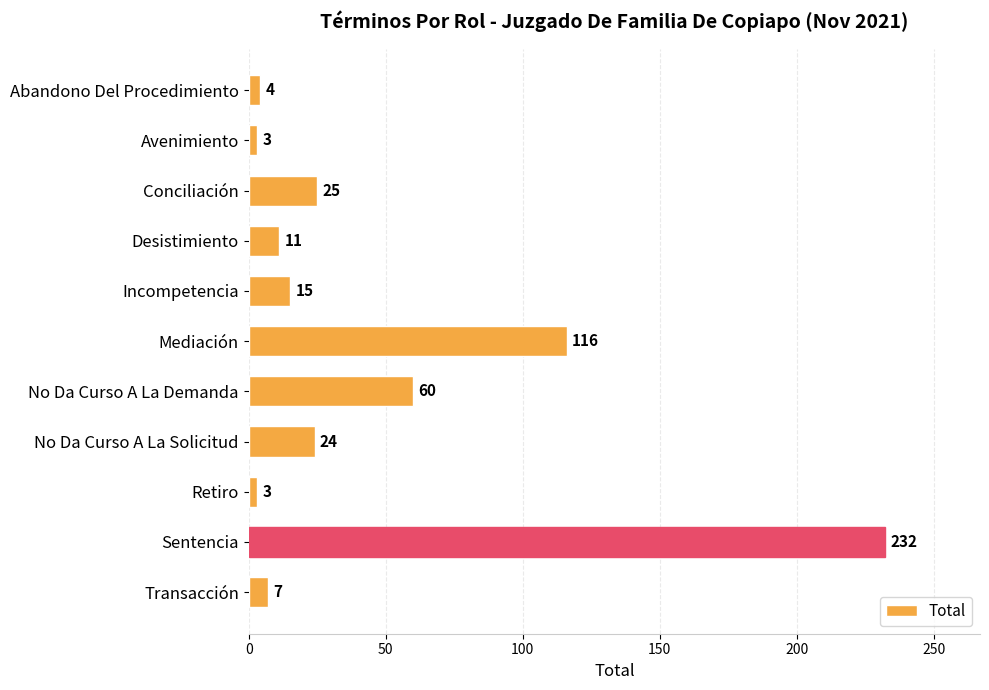

At which category does the chart reach its peak across all series?

Sentencia